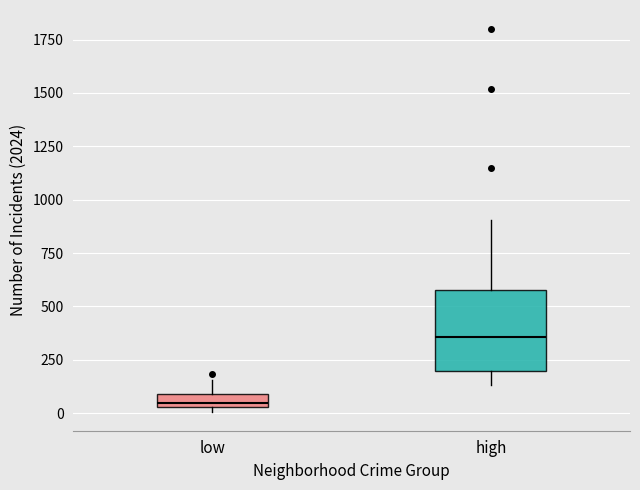

Where is the upper edge of the box for low on the y-axis? The values are not printed on the chart, so give them approximately, as read against the axis.

100